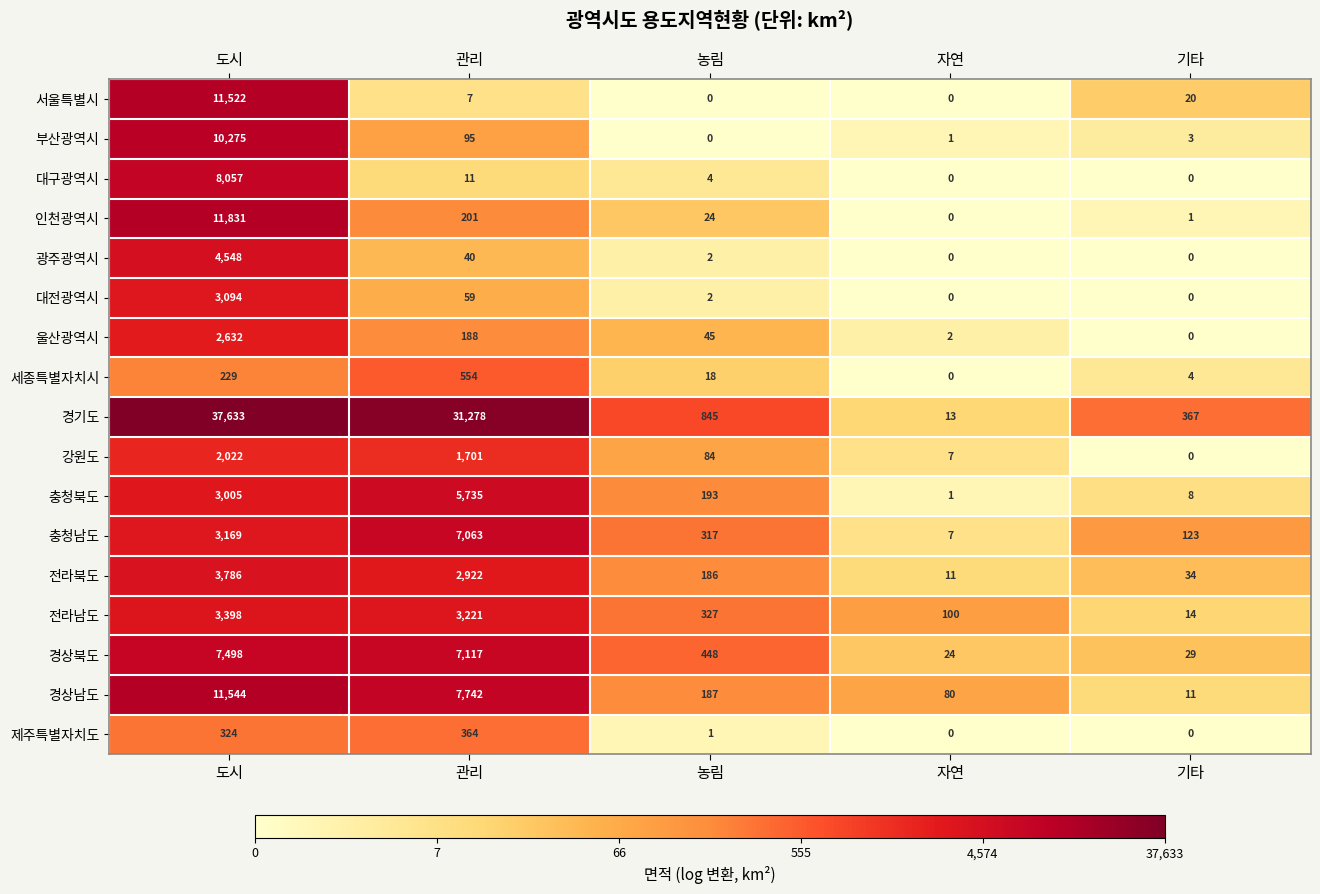

How many data points does each series have?

5